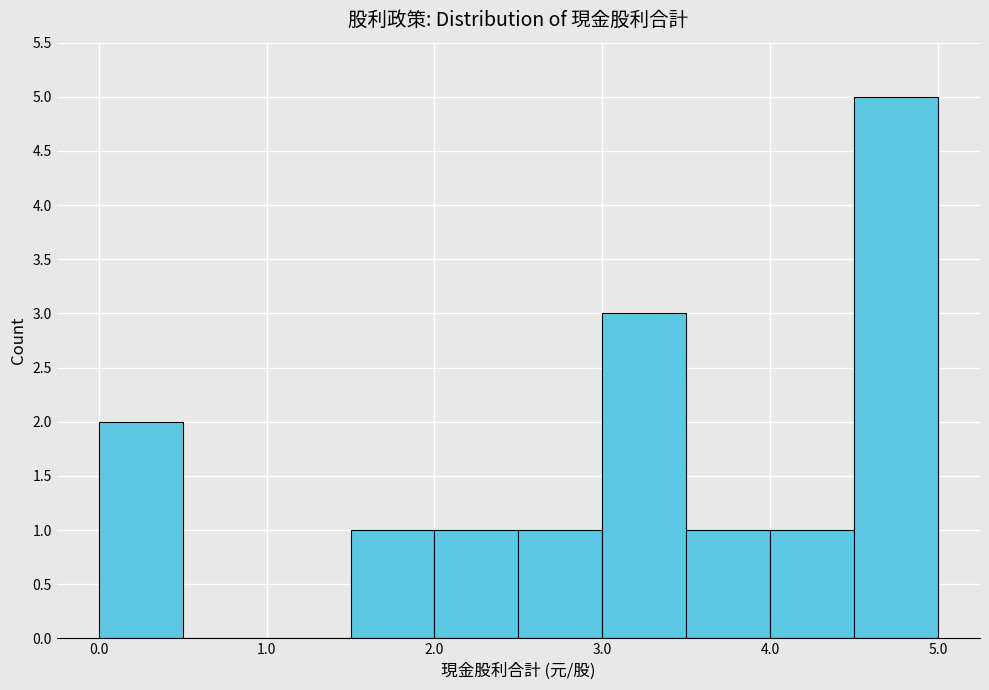

Reading left to right, transcribe this chart: for each bar, give the range it covers on the x-axis and its height. The values are not printed on the chart, so give them approximately, as read against the axis.

0.0 to 0.5: 2
0.5 to 1.0: 0
1.0 to 1.5: 0
1.5 to 2.0: 1
2.0 to 2.5: 1
2.5 to 3.0: 1
3.0 to 3.5: 3
3.5 to 4.0: 1
4.0 to 4.5: 1
4.5 to 5.0: 5